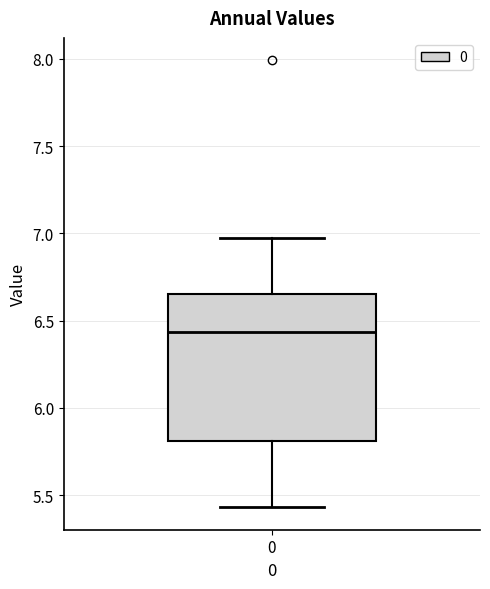

Read this box plot against the y-axis: the position of the median line, the range covered by the box, and the ends of both whiskers. The values are not printed on the chart, so give them approximately, as read against the axis.

median 6.45, box 5.80 to 6.65, whiskers 5.45 to 6.95